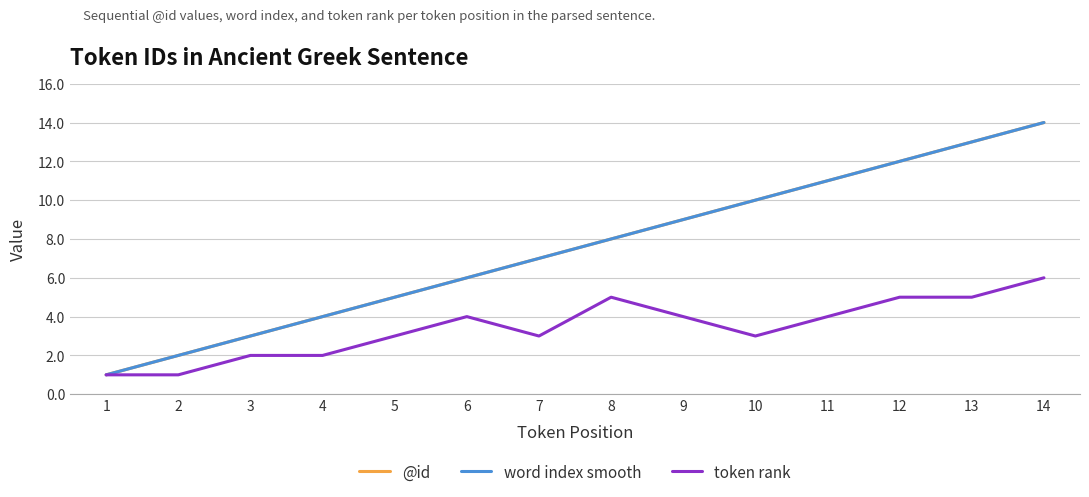

At how many categories does at least one series exceed 7?

7